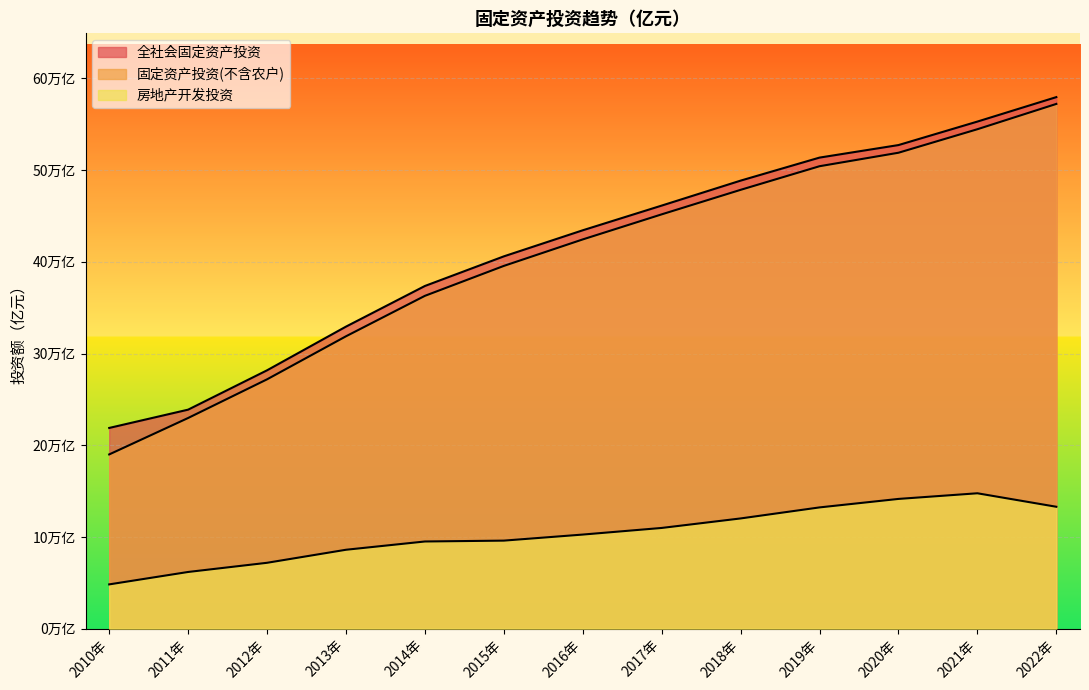

The 固定资产投资(不含农户) series shows 271843.2 at 2012年. True or false?

True